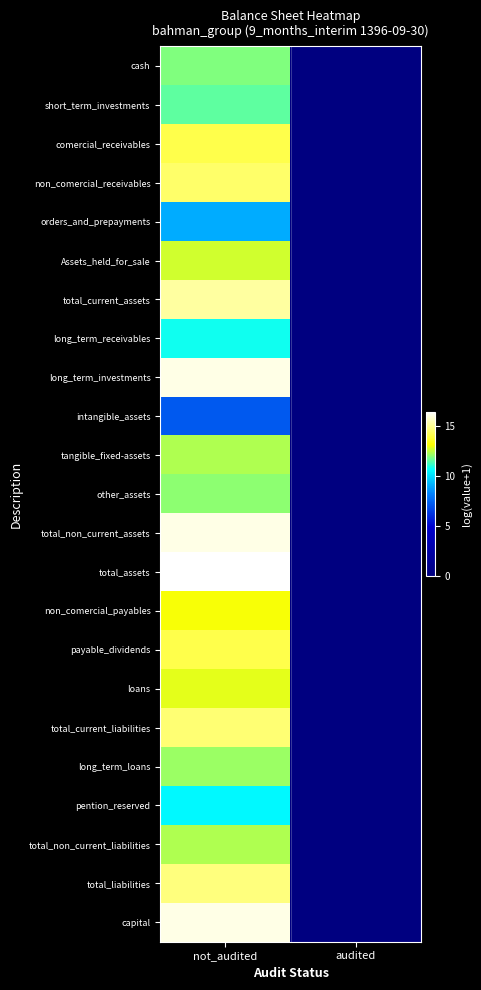

Reading left to right, extract all data points from this chart.

cash: not_audited=11.9	audited=0.0
short_term_investments: not_audited=11.6	audited=0.0
comercial_receivables: not_audited=14.1	audited=0.0
non_comercial_receivables: not_audited=14.5	audited=0.0
orders_and_prepayments: not_audited=9.1	audited=0.0
Assets_held_for_sale: not_audited=12.7	audited=0.0
total_current_assets: not_audited=15.2	audited=0.0
long_term_receivables: not_audited=10.8	audited=0.0
long_term_investments: not_audited=16.1	audited=0.0
intangible_assets: not_audited=7.3	audited=0.0
tangible_fixed-assets: not_audited=12.4	audited=0.0
other_assets: not_audited=12.0	audited=0.0
total_non_current_assets: not_audited=16.1	audited=0.0
total_assets: not_audited=16.5	audited=0.0
non_comercial_payables: not_audited=13.1	audited=0.0
payable_dividends: not_audited=14.1	audited=0.0
loans: not_audited=12.9	audited=0.0
total_current_liabilities: not_audited=14.6	audited=0.0
long_term_loans: not_audited=12.2	audited=0.0
pention_reserved: not_audited=10.6	audited=0.0
total_non_current_liabilities: not_audited=12.4	audited=0.0
total_liabilities: not_audited=14.7	audited=0.0
capital: not_audited=16.1	audited=0.0